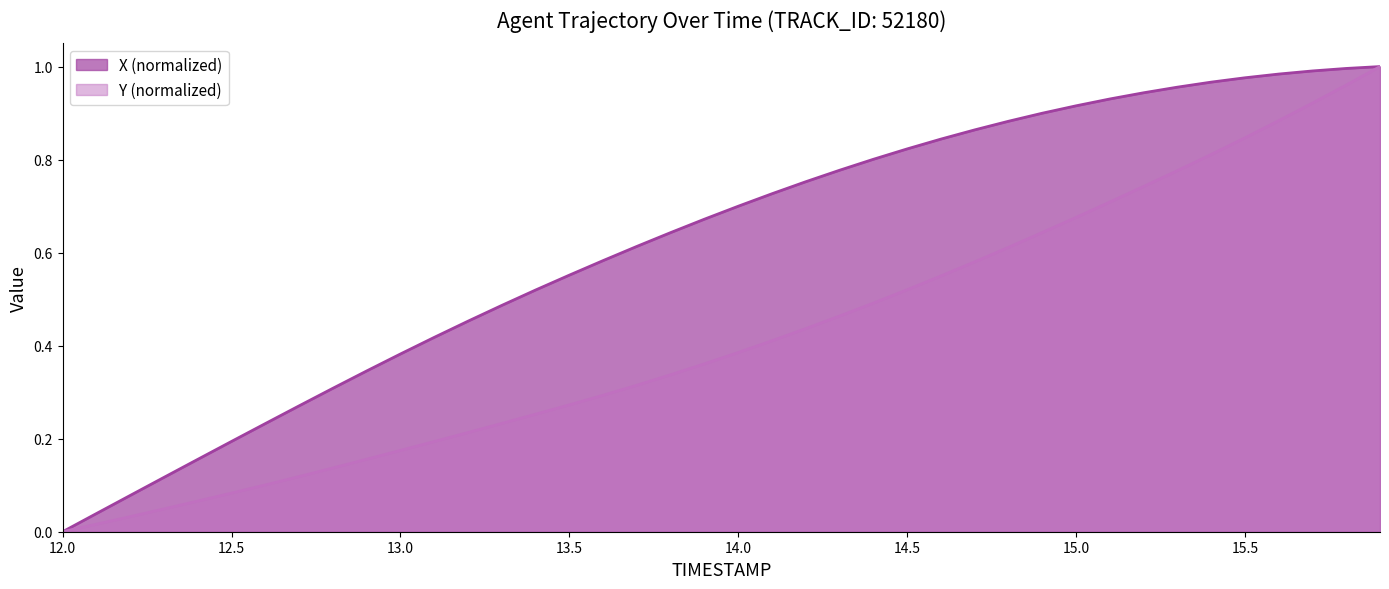

True or false: Y and X cross at least once.

False